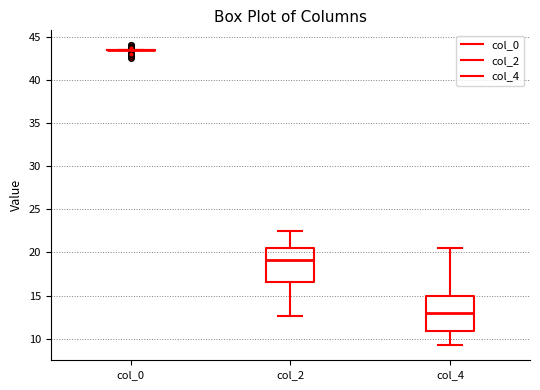

Reading left to right, read every box against the y-axis: the position of its median line, the range the box covers, and the ends of its whiskers. The values are not printed on the chart, so give them approximately, as read against the axis.

col_0: box collapsed to a line at 43.5, whiskers 43.5 to 43.5
col_2: median 19.0, box 16.5 to 20.5, whiskers 12.5 to 22.5
col_4: median 13.0, box 11.0 to 15.0, whiskers 9.5 to 20.5